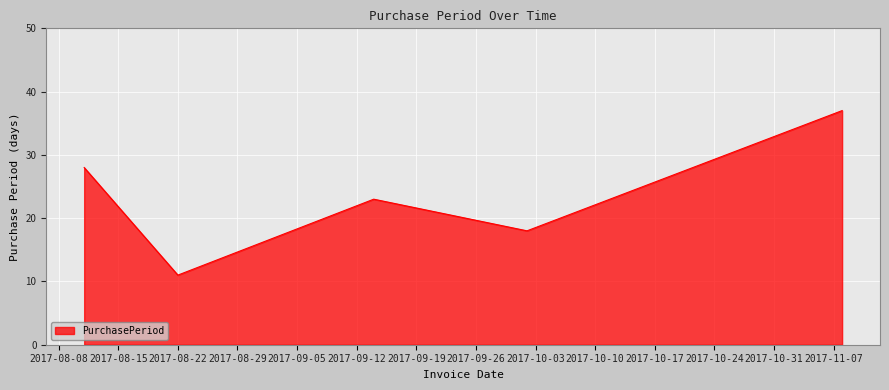

How many interior local valleys (lower than both neighbors) does the data have?

2